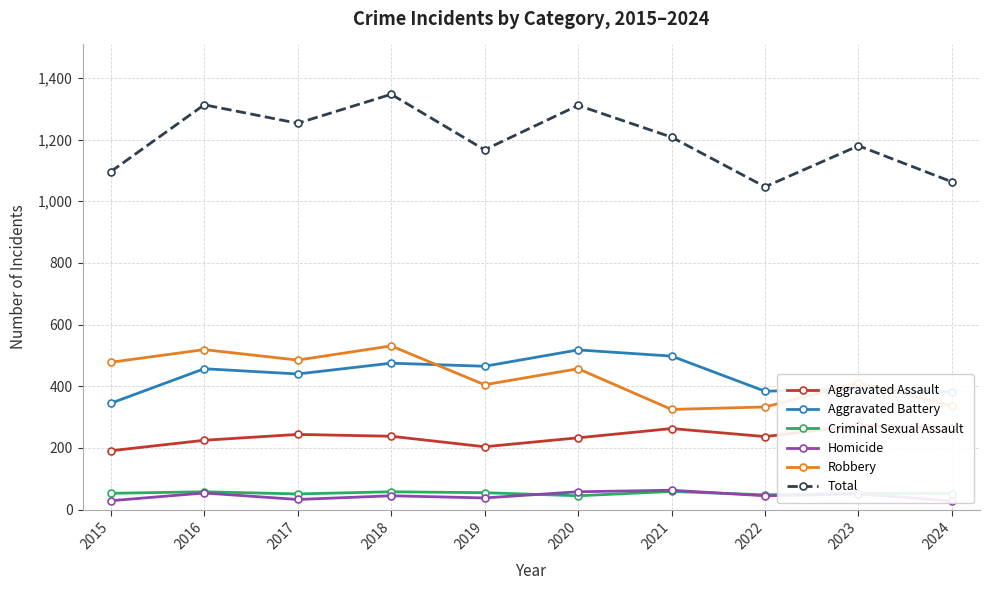

Which series has the largest range (max minus min)?

Total